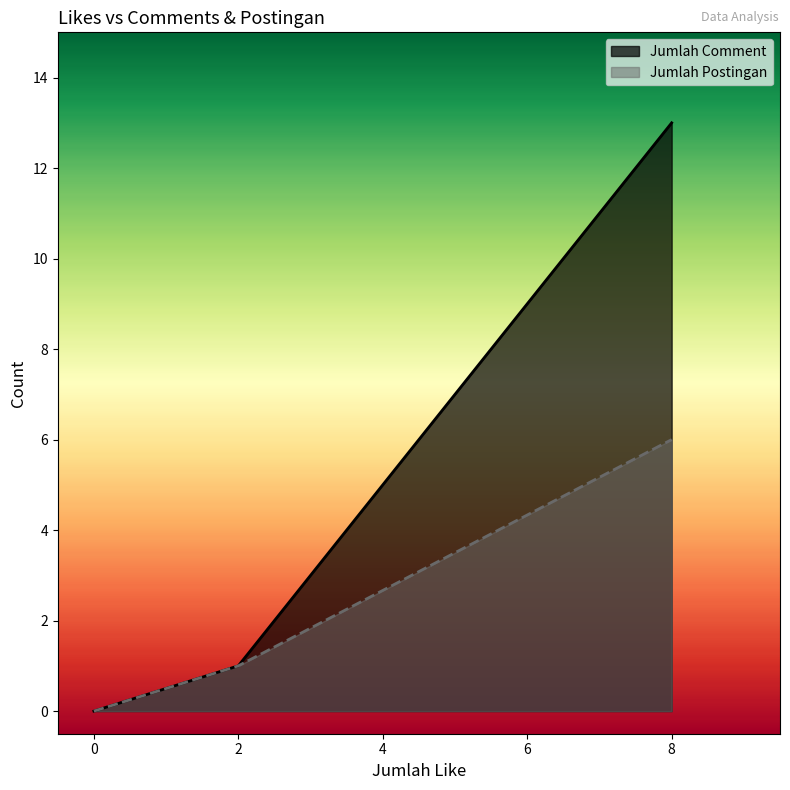

What is the highest value of the Jumlah Comment series?

13